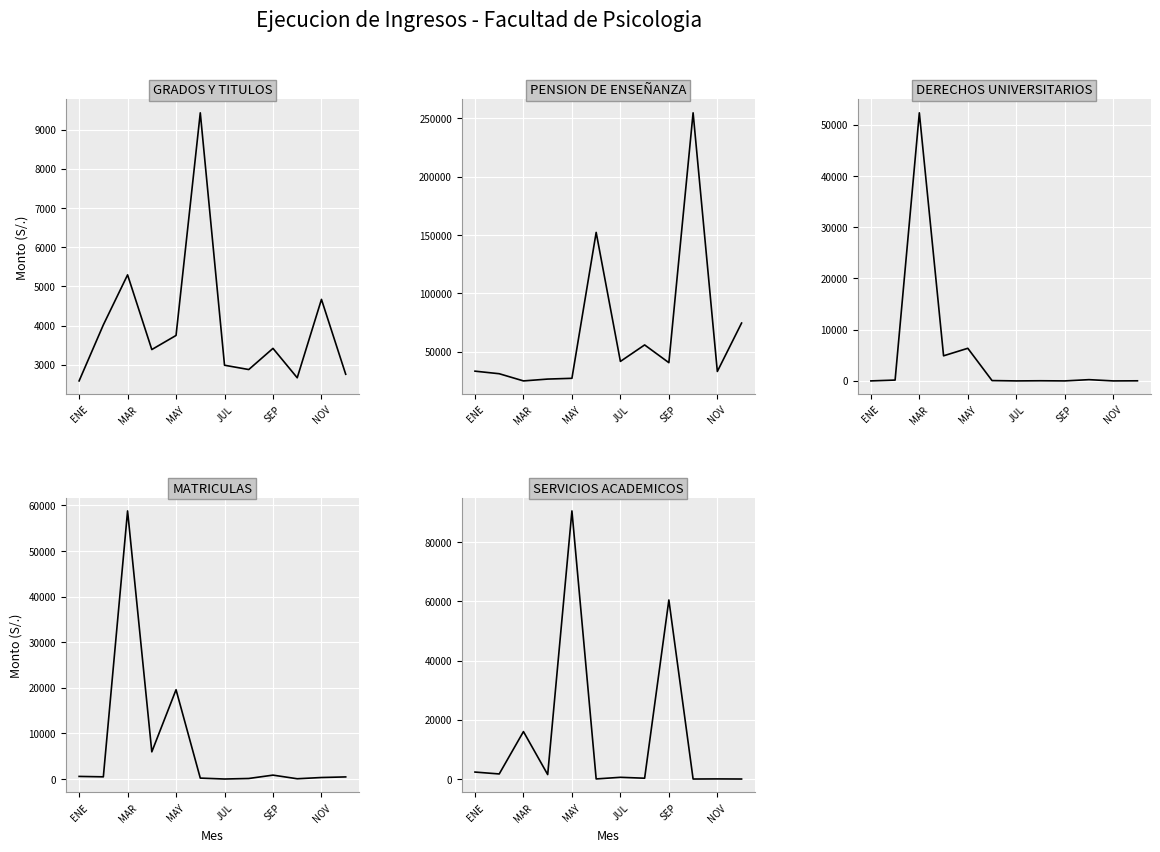

The value of MATRICULAS at 9 is 78.0. True or false?

False